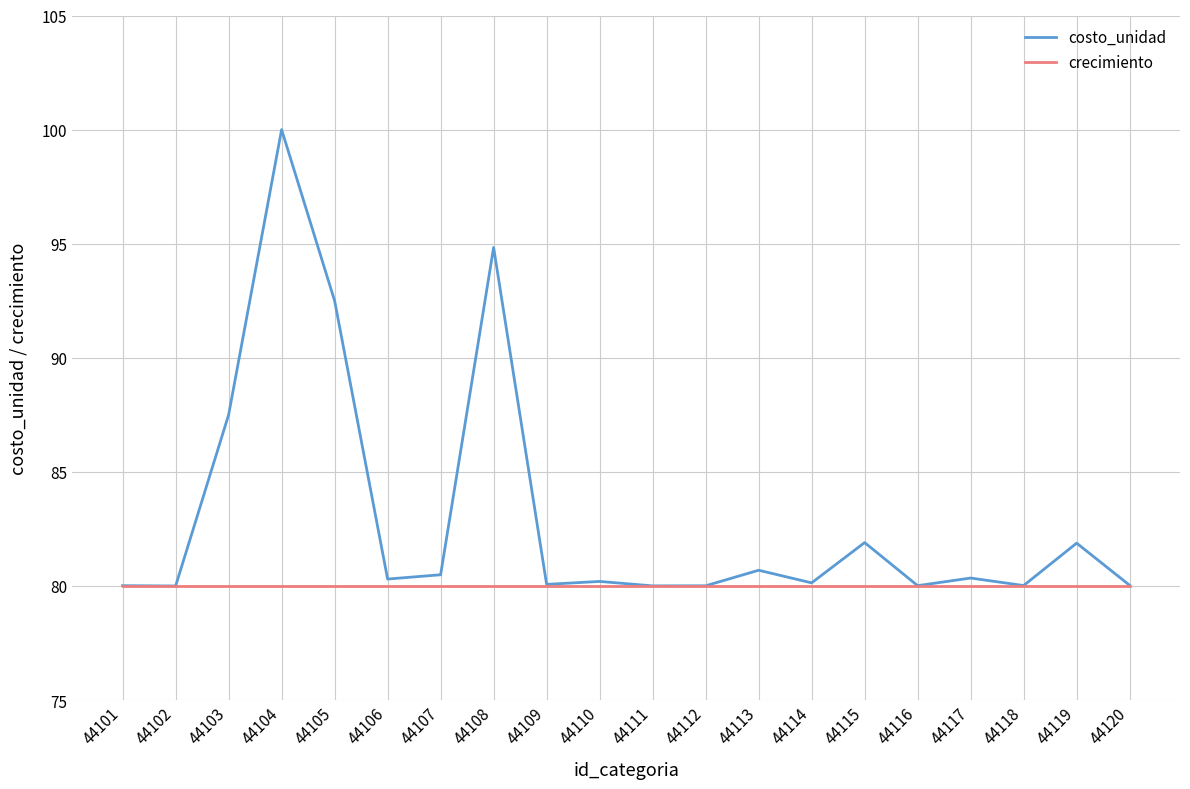

What is the average value of the costo_unidad series?

83.0